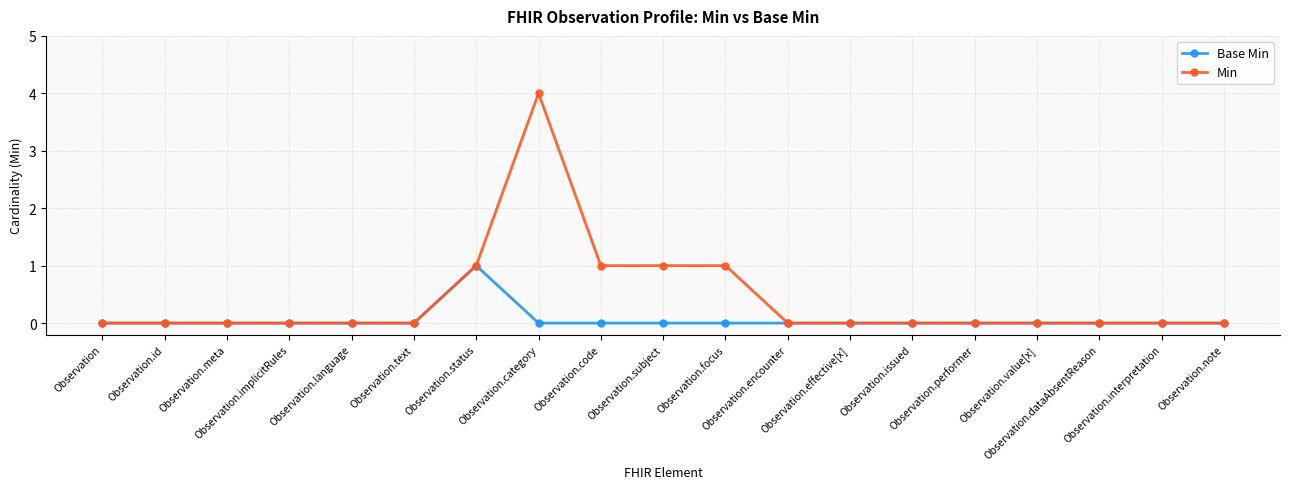

The value of Base Min at Observation.performer is 0. True or false?

True